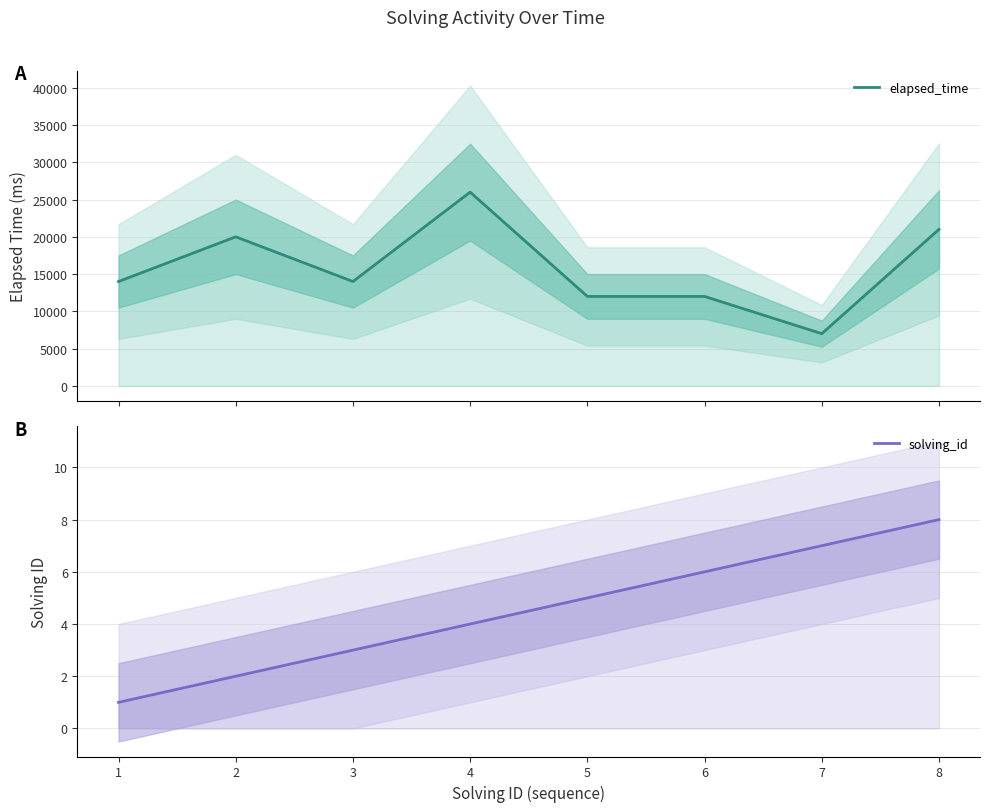

What is the value of the elapsed_time point at the 5th from the left?

12000